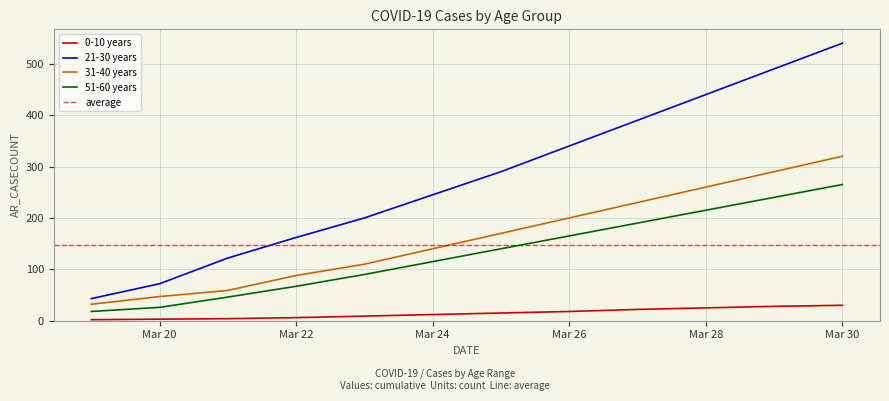

Rank the series by their maximum value, from highest to lowest.

21-30 years, 31-40 years, 51-60 years, 0-10 years